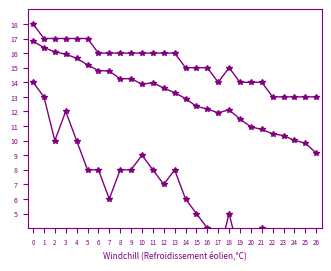

True or false: worst and best cross at least once.

False